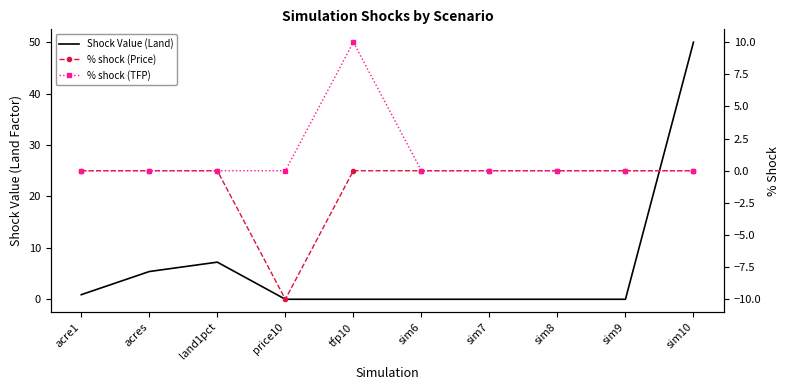

The % shock (TFP) series shows 0.0 at sim8. True or false?

True